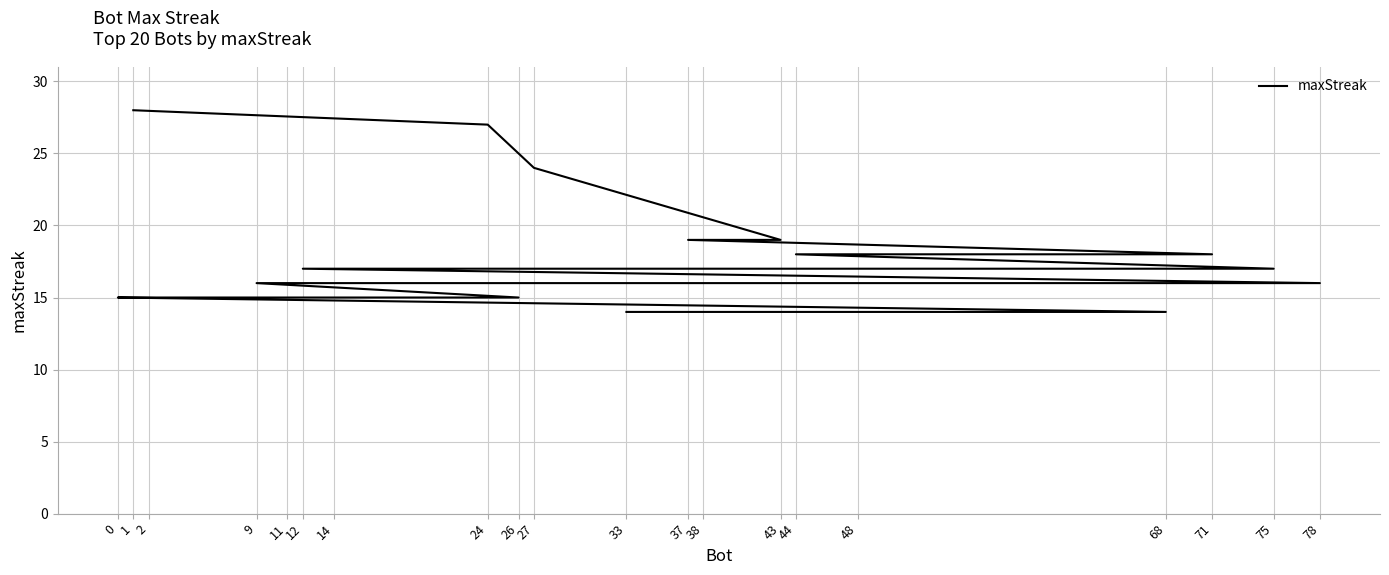

Reading left to right, list all the values displayed in this chart.

28	27	24	19	19	18	18	17	17	16	16	16	15	15	15	15	15	14	14	14